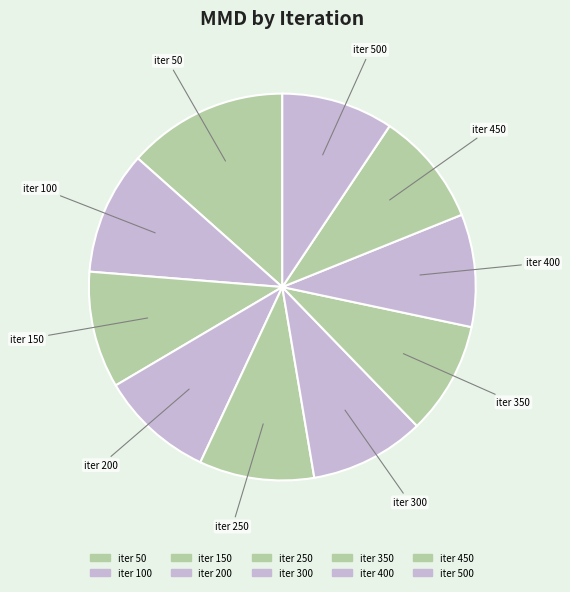

How many slices are in this pie chart?

10